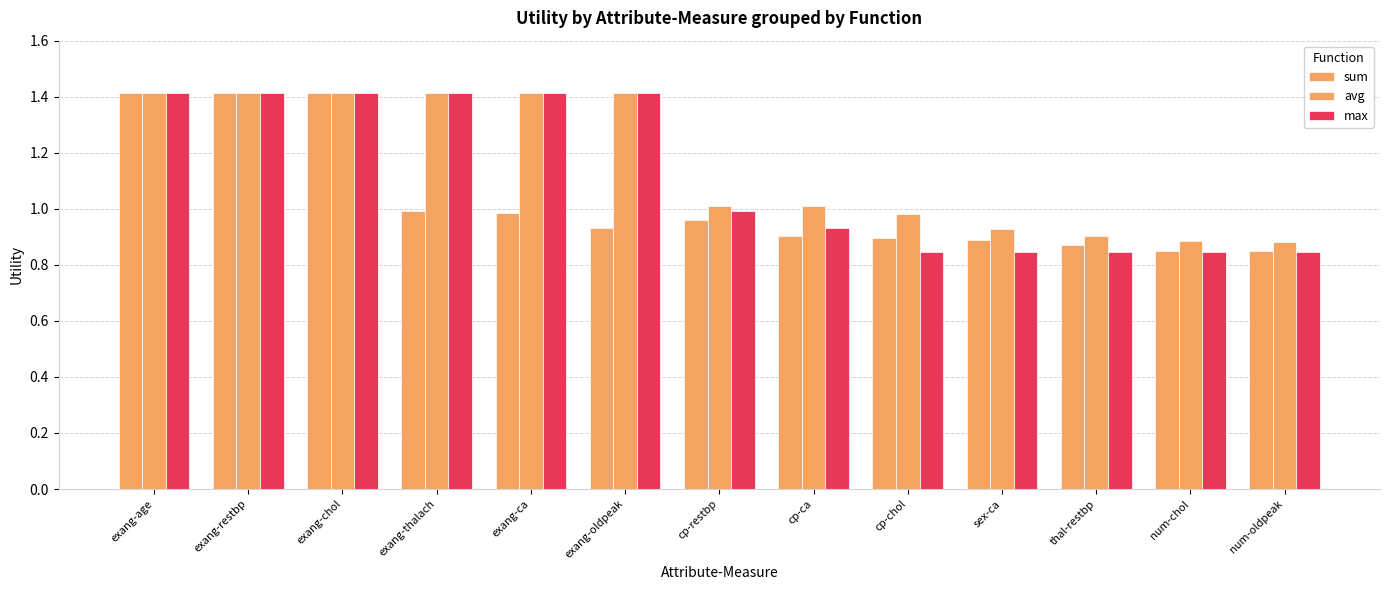

What is the label of the 1st bar from the left?

exang-age